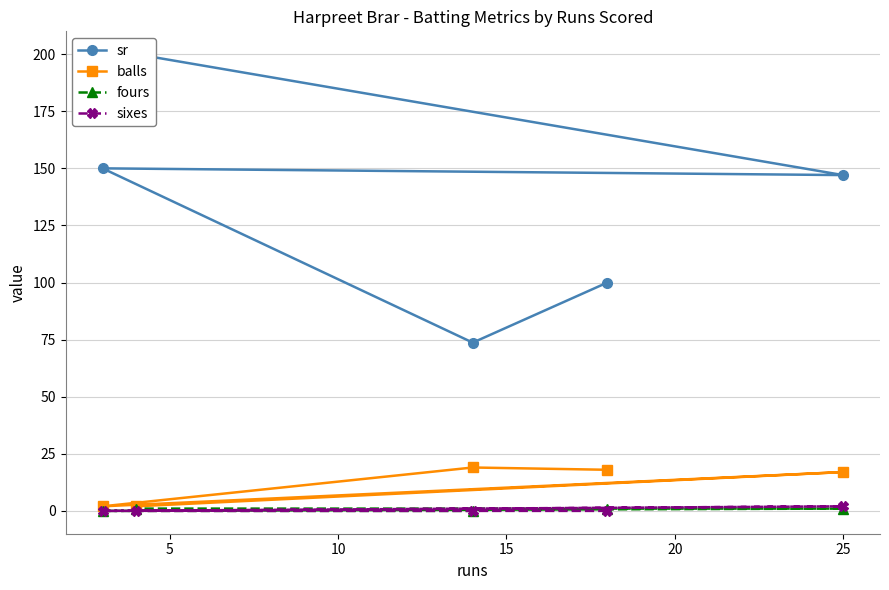

How many data points in sr are less than 147?

2